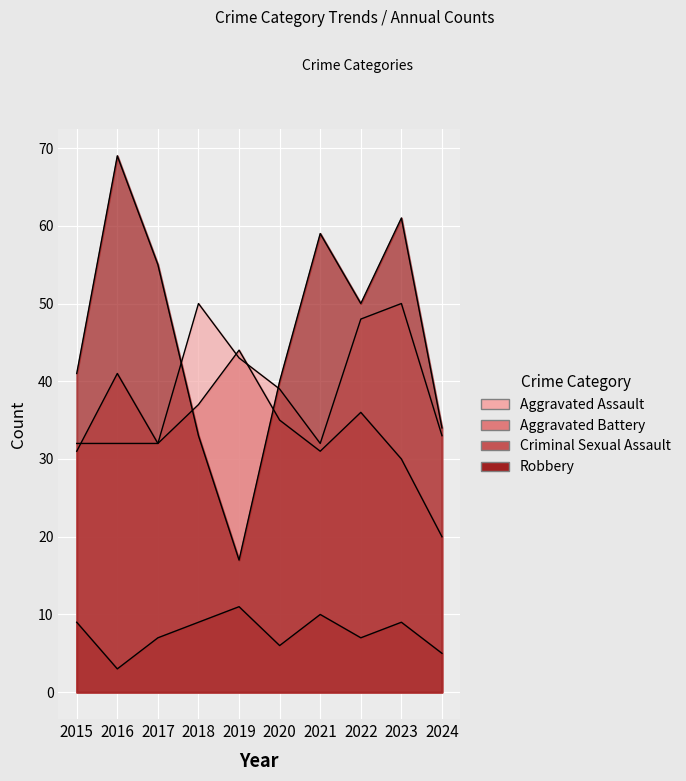

What is the maximum value for Aggravated Battery?

44